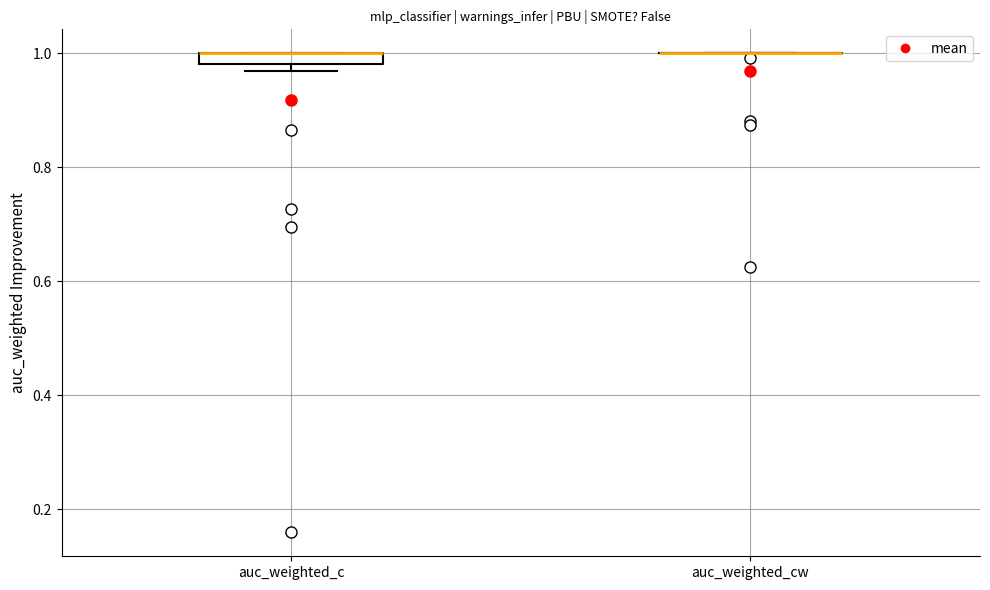

Where is the lower edge of the box for auc_weighted_c on the y-axis? The values are not printed on the chart, so give them approximately, as read against the axis.

0.98